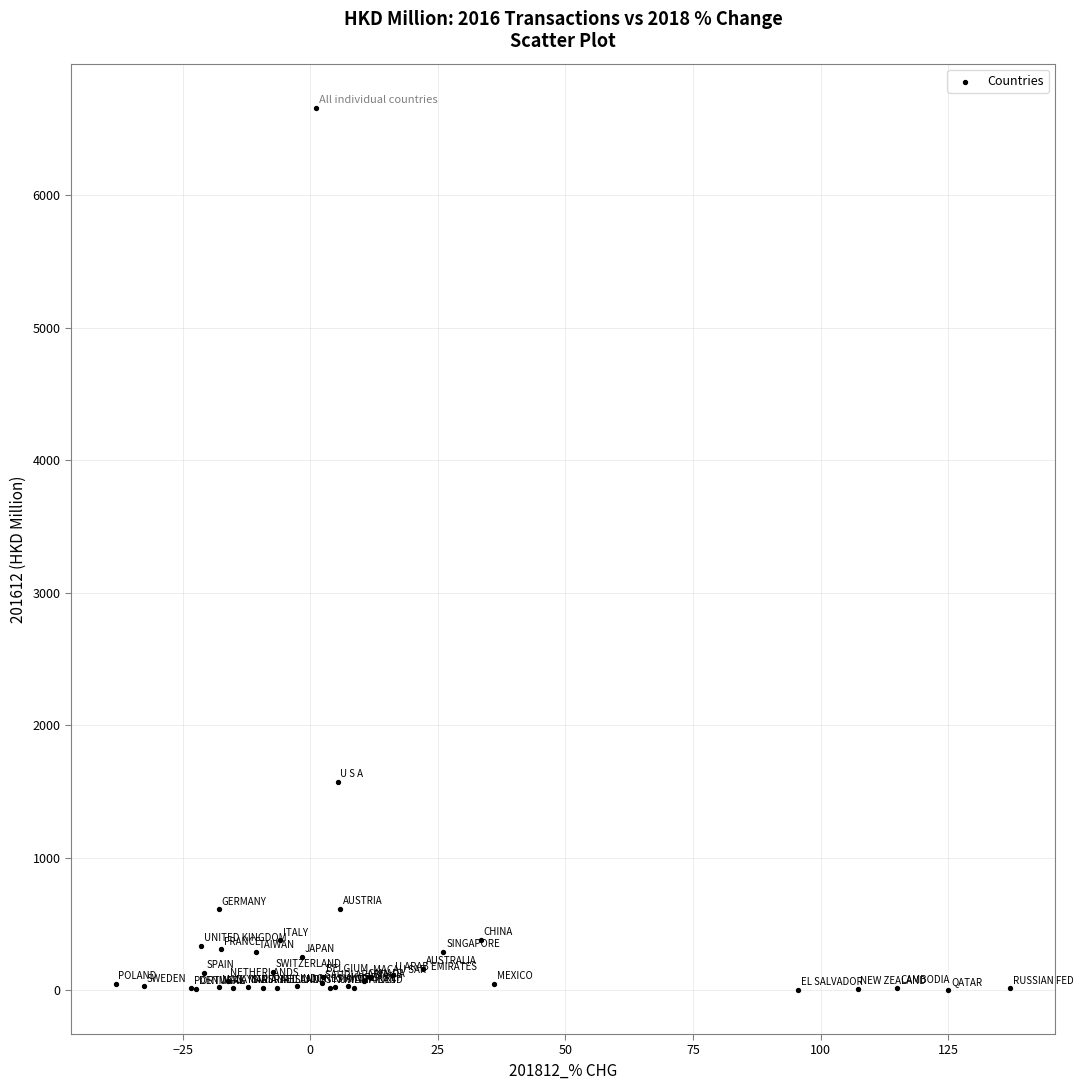

What Y value in the scatter plot is closest to 3330?

1574.4